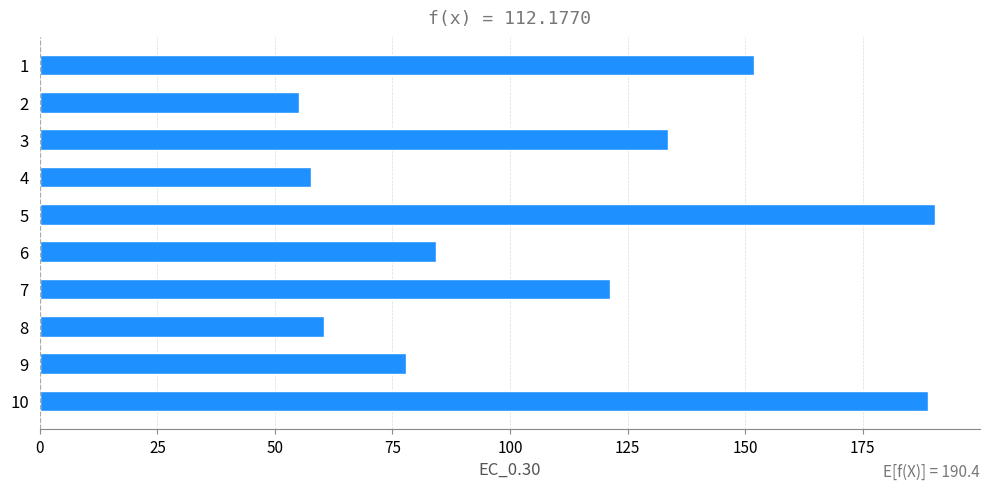

Rank the categories by value from lowest to highest.

2, 4, 8, 9, 6, 7, 3, 1, 10, 5